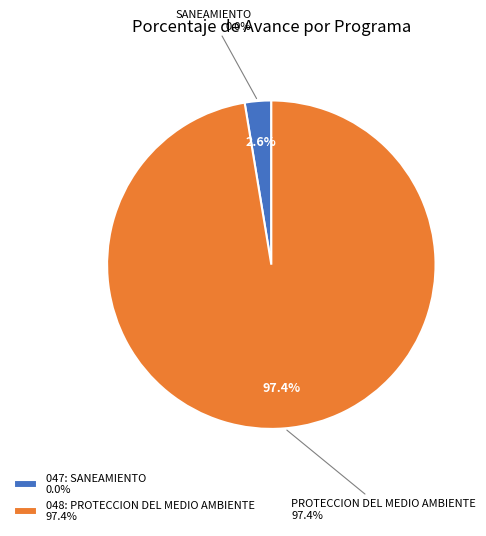

What is the change in value from 047: SANEAMIENTO to 048: PROTECCION DEL MEDIO AMBIENTE?

+97.4